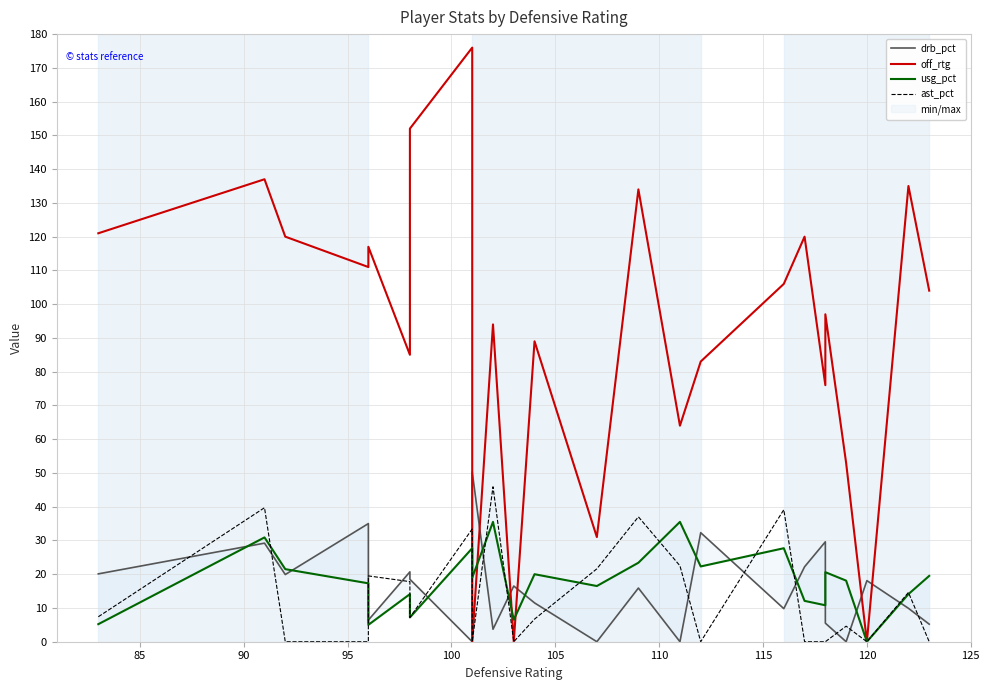

At how many categories does at least one series exceed 18?

23